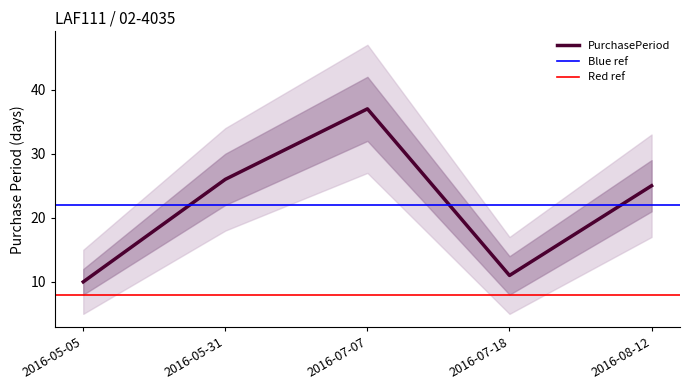

Approximately how many times larger is the value at 2016-08-12 compared to 2016-07-18?

2.3